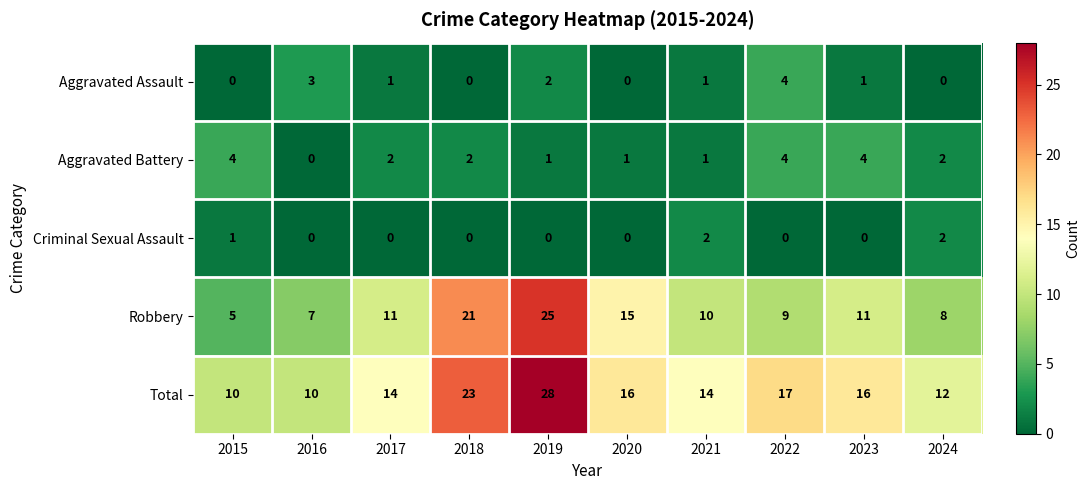

Is the value of Aggravated Assault at 2017 greater than the value of Total at 2017?

No